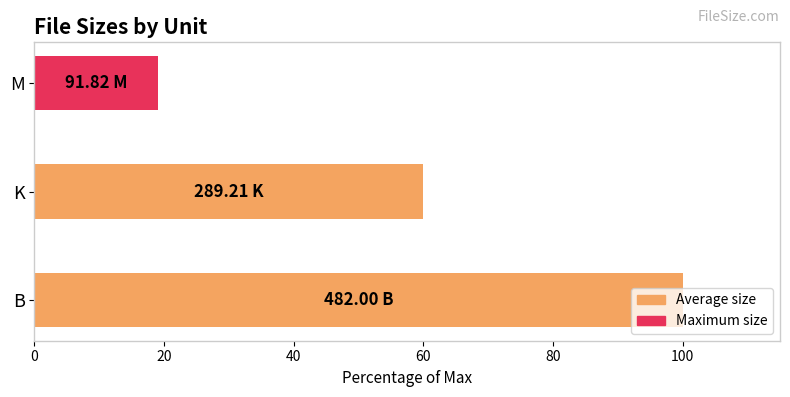

What is the difference between the second highest and minimum values?

41.0